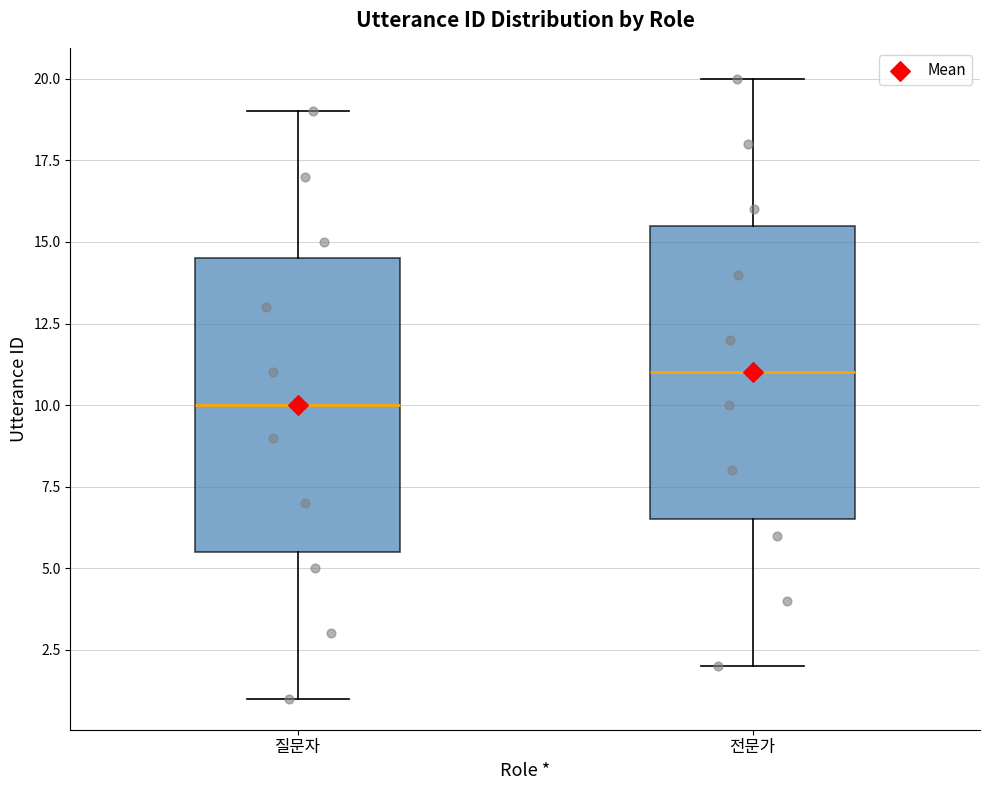

Reading left to right, read every box against the y-axis: the position of its median line, the range the box covers, and the ends of its whiskers. The values are not printed on the chart, so give them approximately, as read against the axis.

질문자: median 10.0, box 5.5 to 14.5, whiskers 1.0 to 19.0
전문가: median 11.0, box 6.5 to 15.5, whiskers 2.0 to 20.0